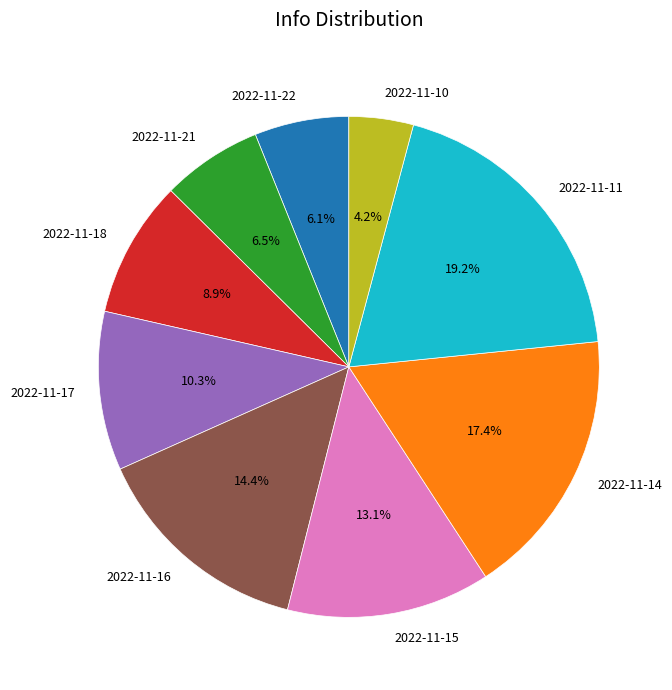

To the nearest percent, what is the combined percentage of 2022-11-11 and 2022-11-18?

28%